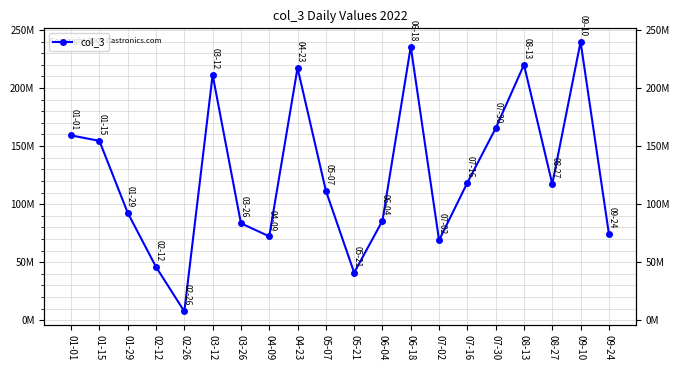

What is the label of the 12th point from the left?

06-04